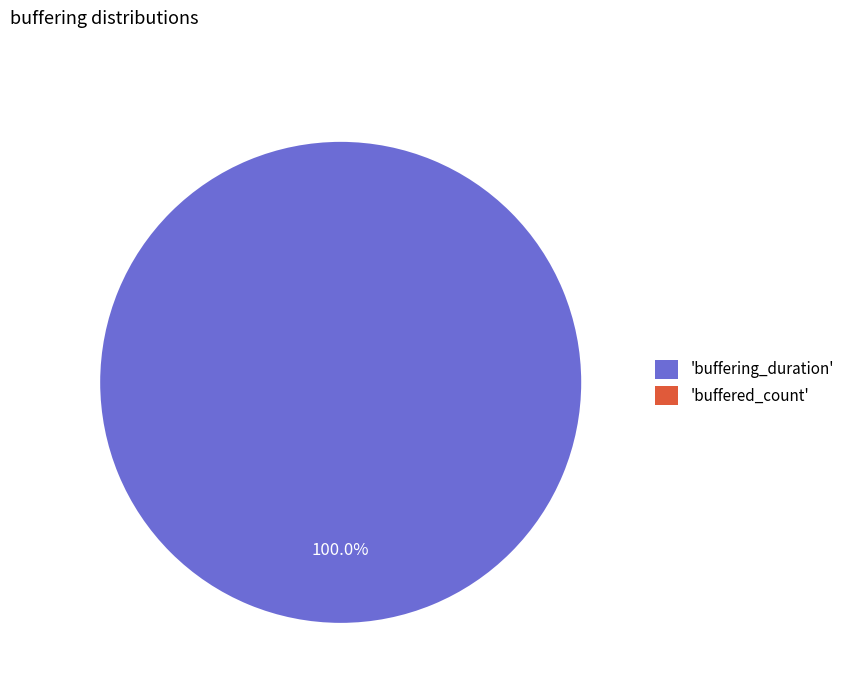

How many segments does this pie chart have?

2